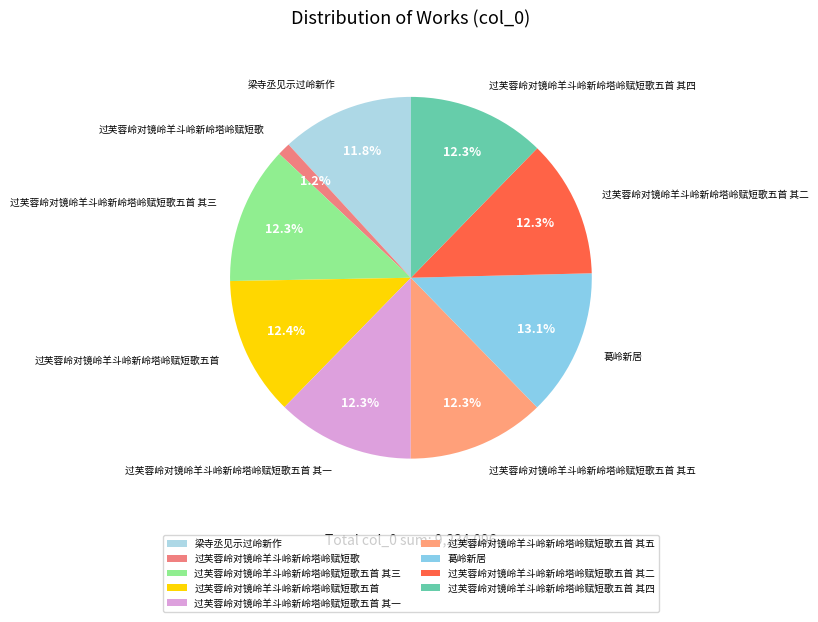

Which has a higher value, 梁寺丞见示过岭新作 or 过芙蓉岭对镜岭羊斗岭新岭塔岭赋短歌五首?

过芙蓉岭对镜岭羊斗岭新岭塔岭赋短歌五首